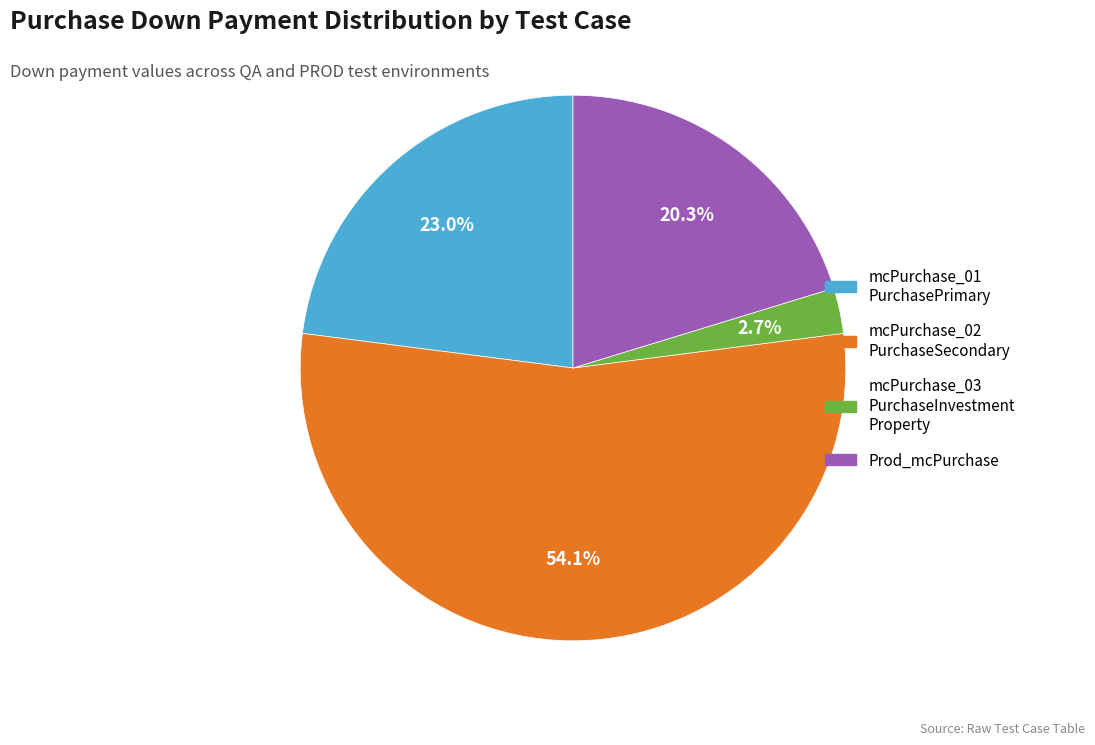

Count the number of slices in the pie.

4